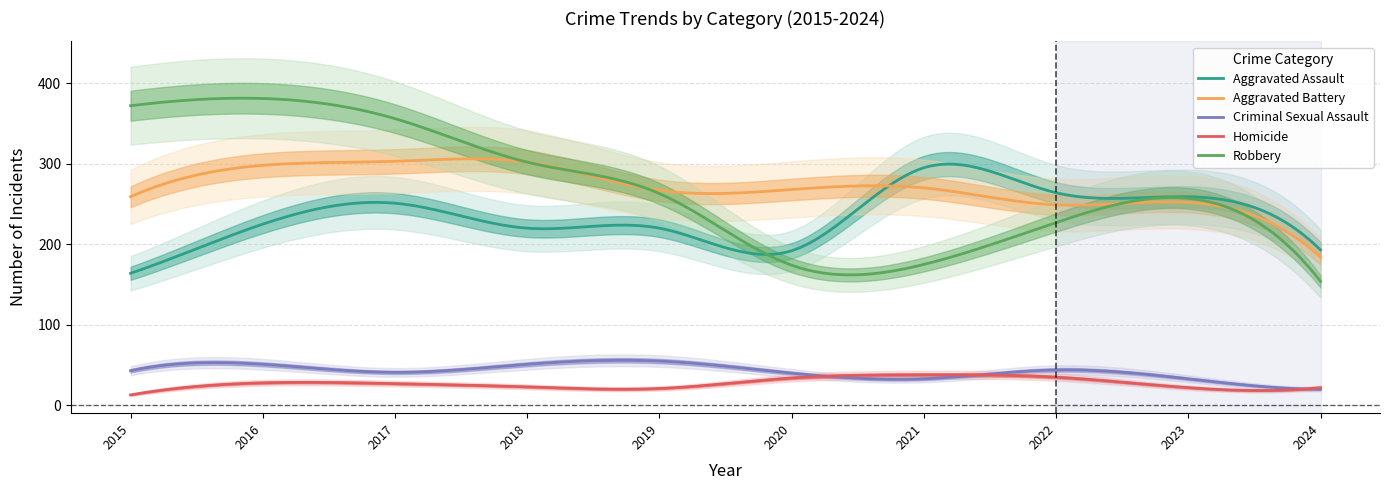

Reading left to right, transcribe all the data shown in this chart.

Aggravated Assault: 2015=164	2016=225	2017=251	2018=220	2019=220	2020=192	2021=295	2022=264	2023=259	2024=193
Aggravated Battery: 2015=259	2016=298	2017=303	2018=302	2019=267	2020=268	2021=270	2022=249	2023=252	2024=184
Criminal Sexual Assault: 2015=43	2016=51	2017=41	2018=51	2019=55	2020=40	2021=33	2022=44	2023=33	2024=20
Homicide: 2015=13	2016=28	2017=27	2018=23	2019=21	2020=34	2021=38	2022=35	2023=22	2024=22
Robbery: 2015=372	2016=381	2017=356	2018=302	2019=263	2020=174	2021=175	2022=227	2023=257	2024=154